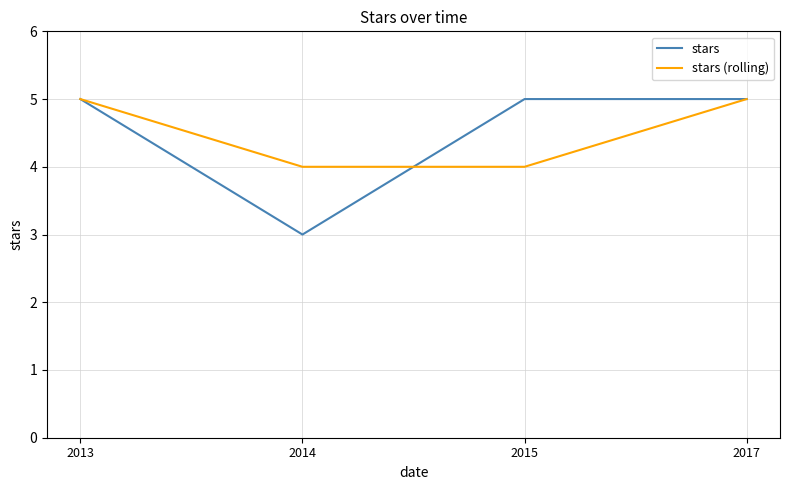

Reading left to right, transcribe all the data shown in this chart.

stars: 5	3	5	5
stars (rolling): 5	4	4	5